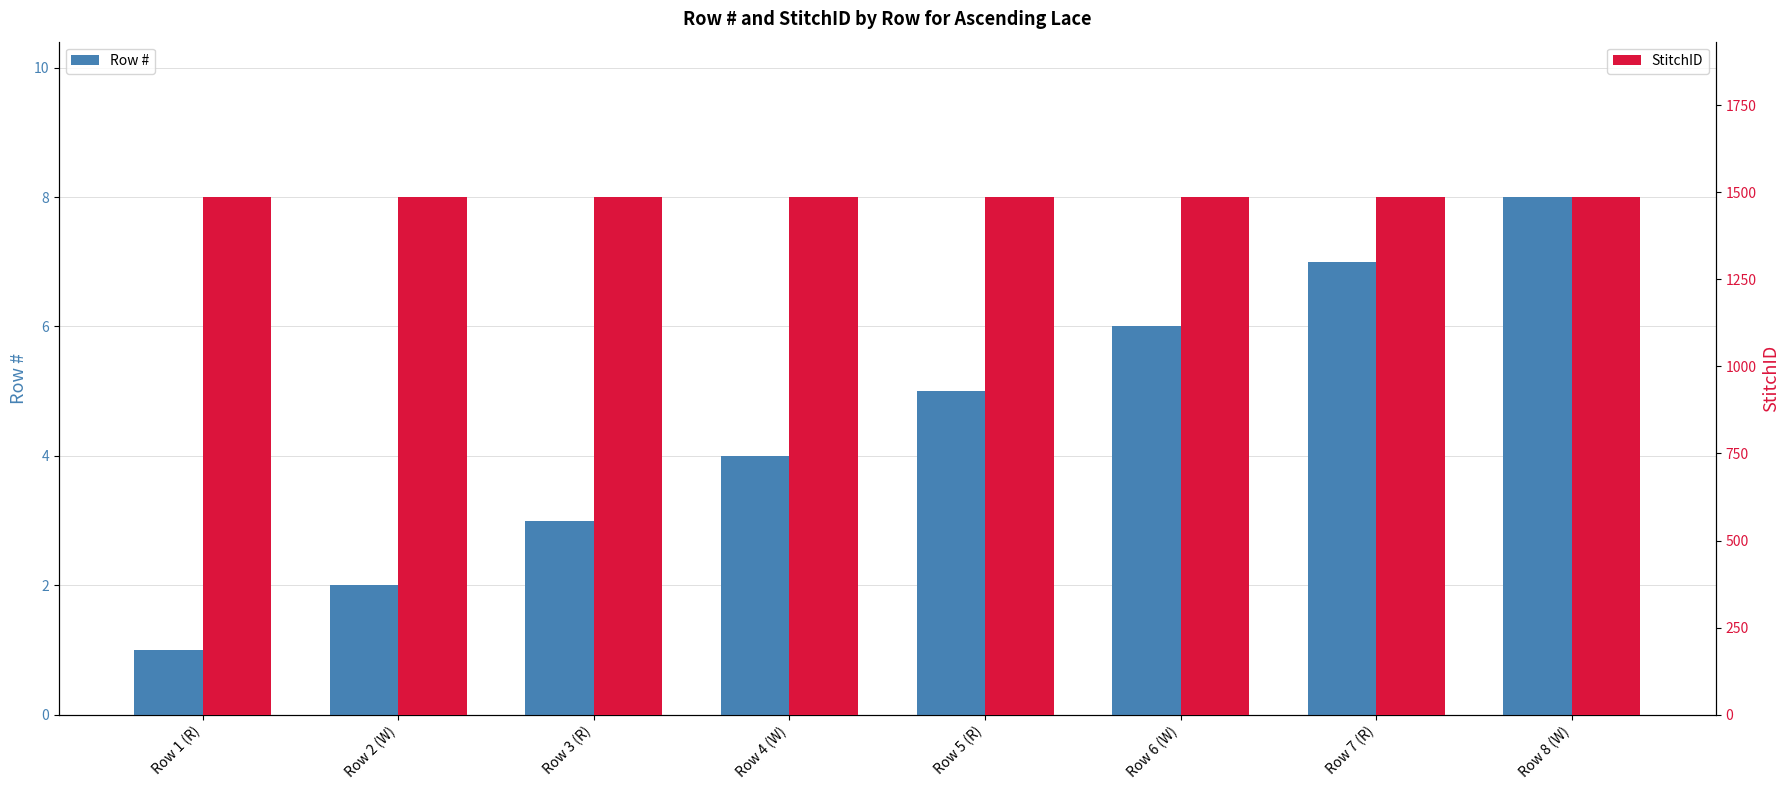

At Row 3 (R), list the series in order from smallest to largest.

Row #, StitchID